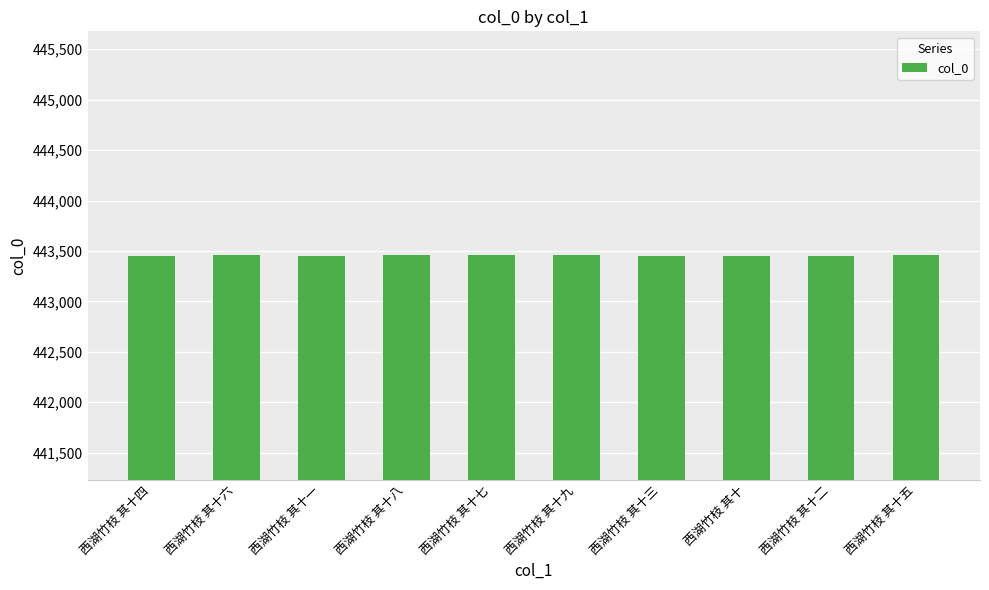

True or false: the data shows 443454 at 西湖竹枝 其十三.

True